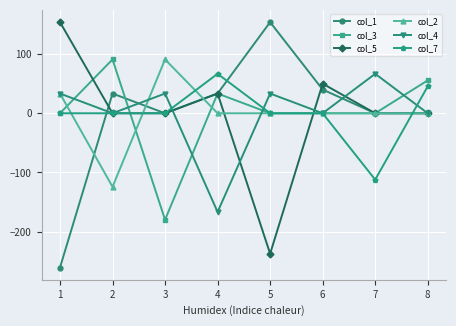

How many categories are shown in the chart?

8